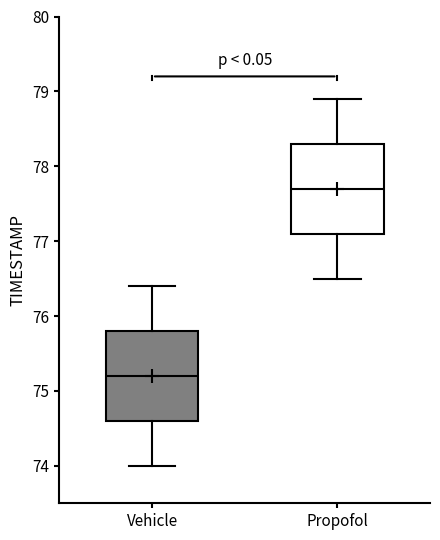

Reading left to right, read every box against the y-axis: the position of its median line, the range the box covers, and the ends of its whiskers. The values are not printed on the chart, so give them approximately, as read against the axis.

Vehicle: median 75.2, box 74.6 to 75.8, whiskers 74.0 to 76.4
Propofol: median 77.7, box 77.1 to 78.3, whiskers 76.5 to 78.9